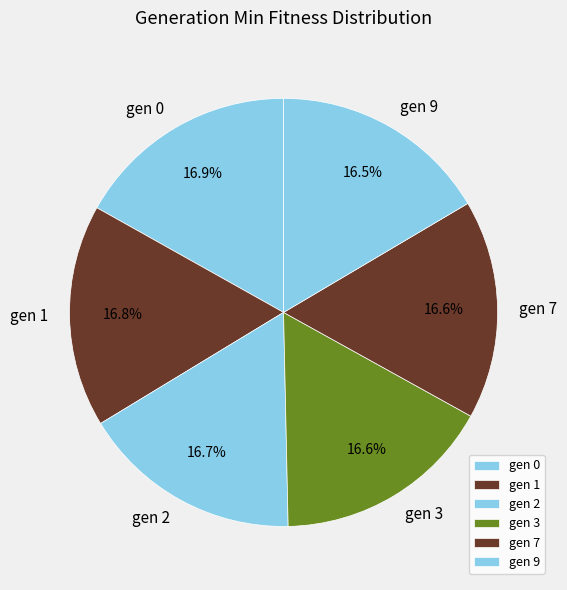

What is the total percentage of gen 2 and gen 3?

33.3%